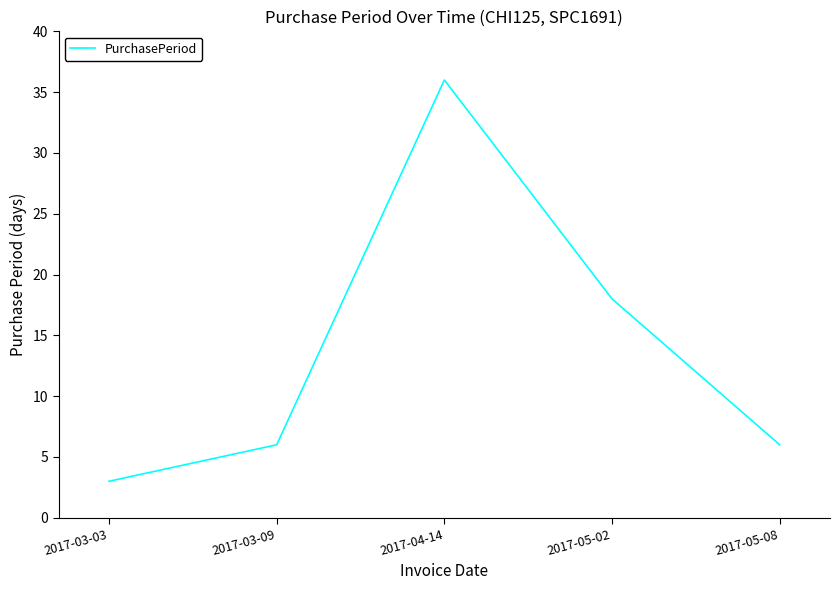

What is the smallest value displayed?

3